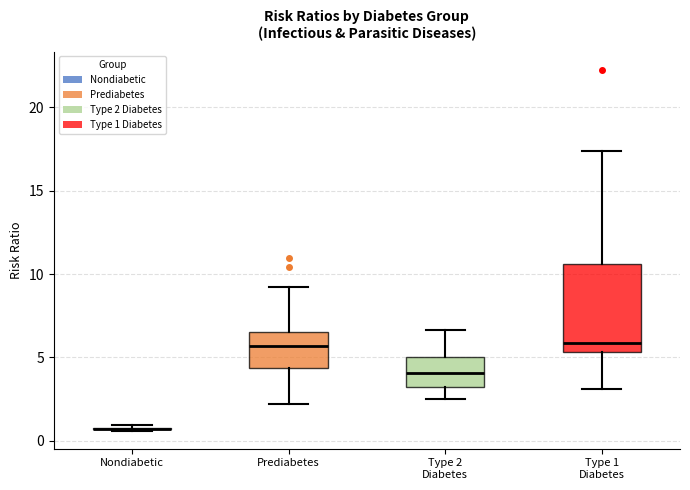

Which box is the tallest, from its lower edge to its upper edge?

Type 1 Diabetes